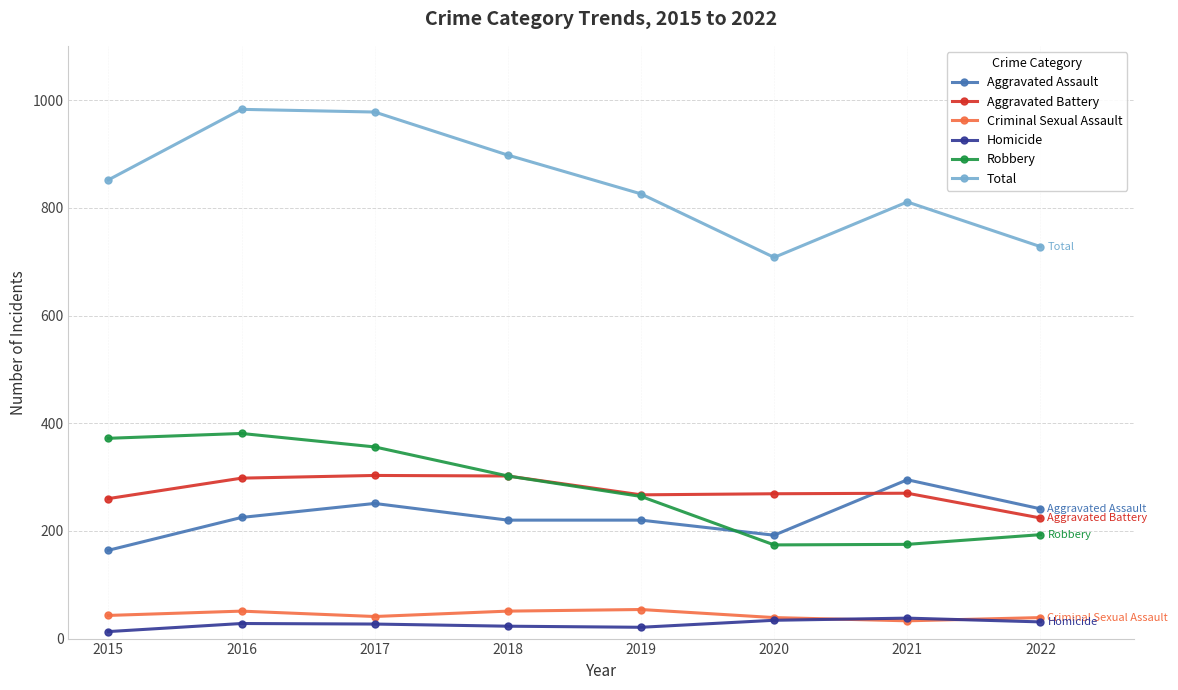

What is the spread (max minus min) of values at 2016?

955